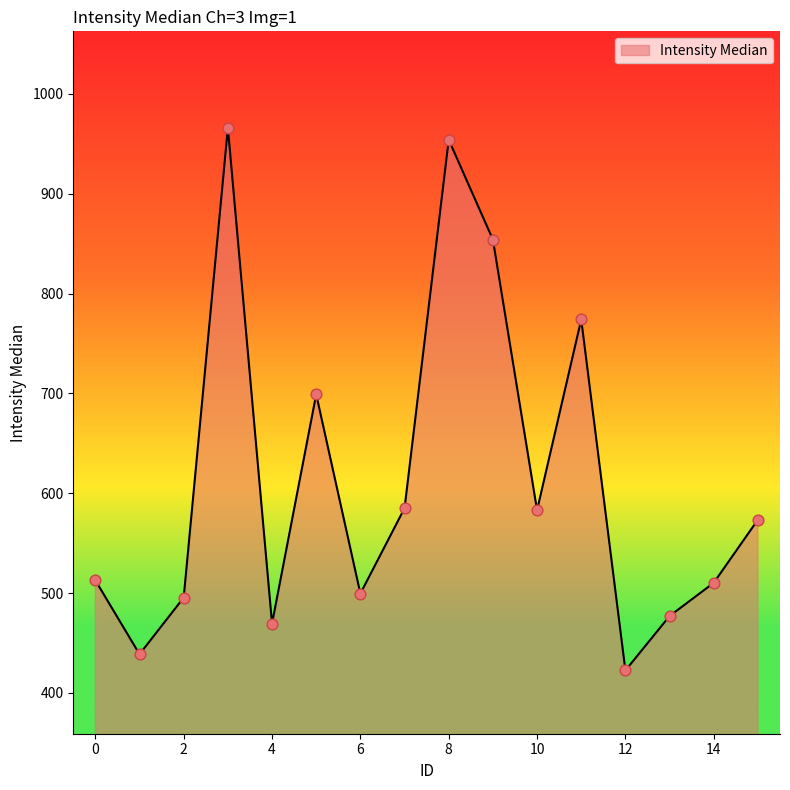

What is the smallest value displayed?

422.5